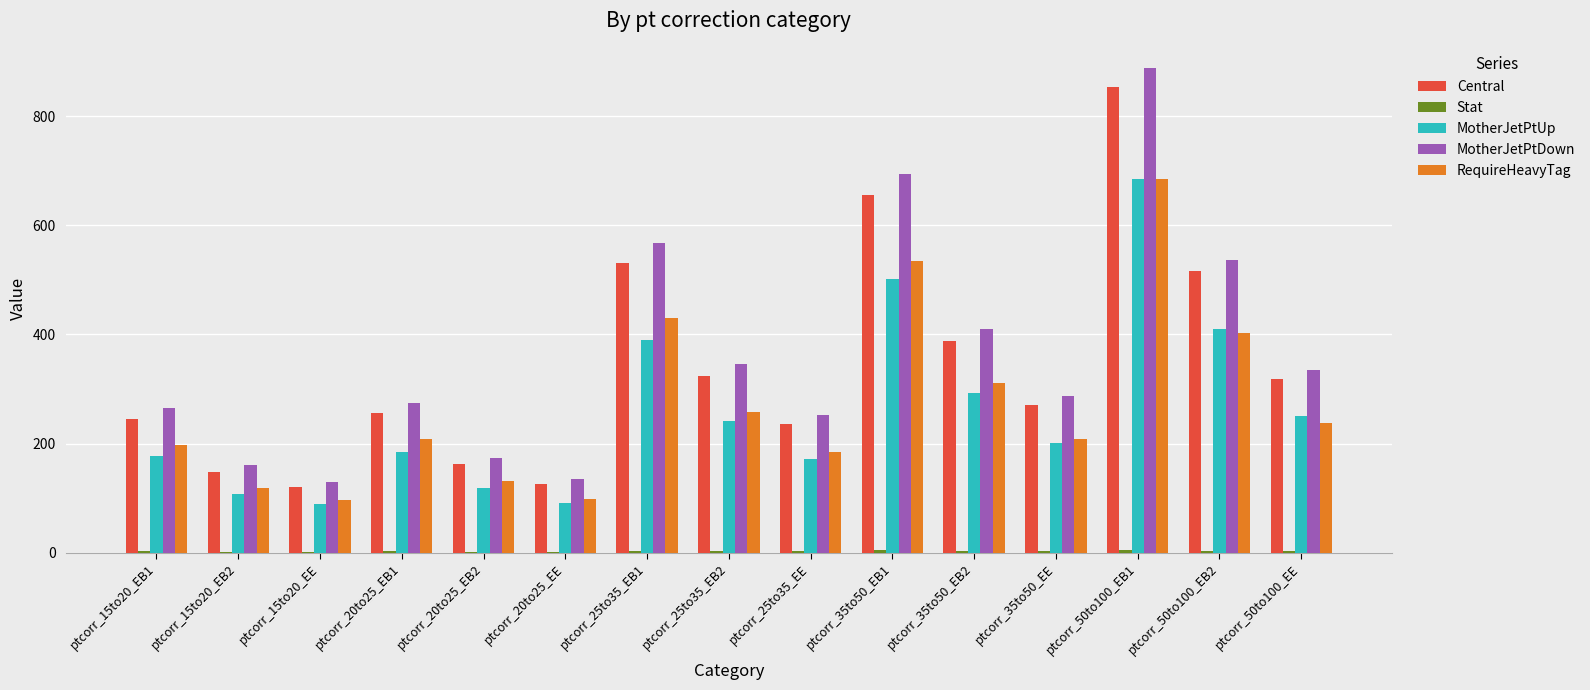

Between ptcorr_25to35_EB1 and ptcorr_50to100_EE, which series saw the biggest shift?

MotherJetPtDown